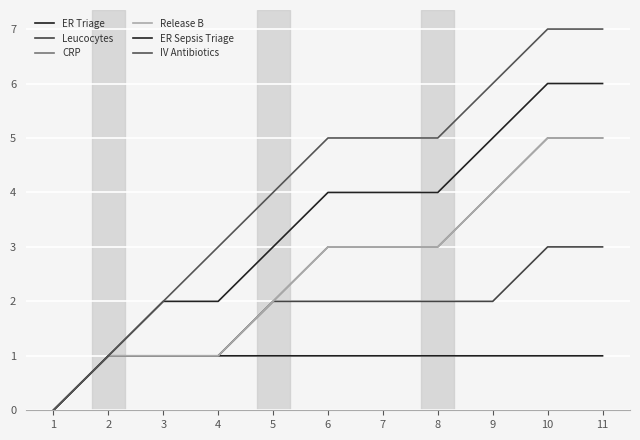

At which label does ER Triage reach its peak?

2